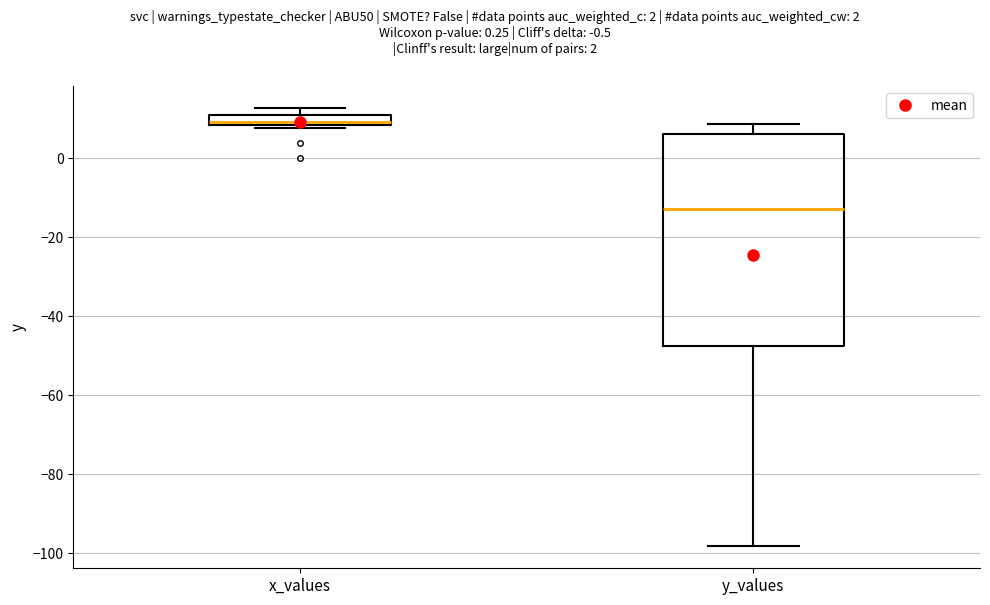

Which box has the highest median line?

x_values